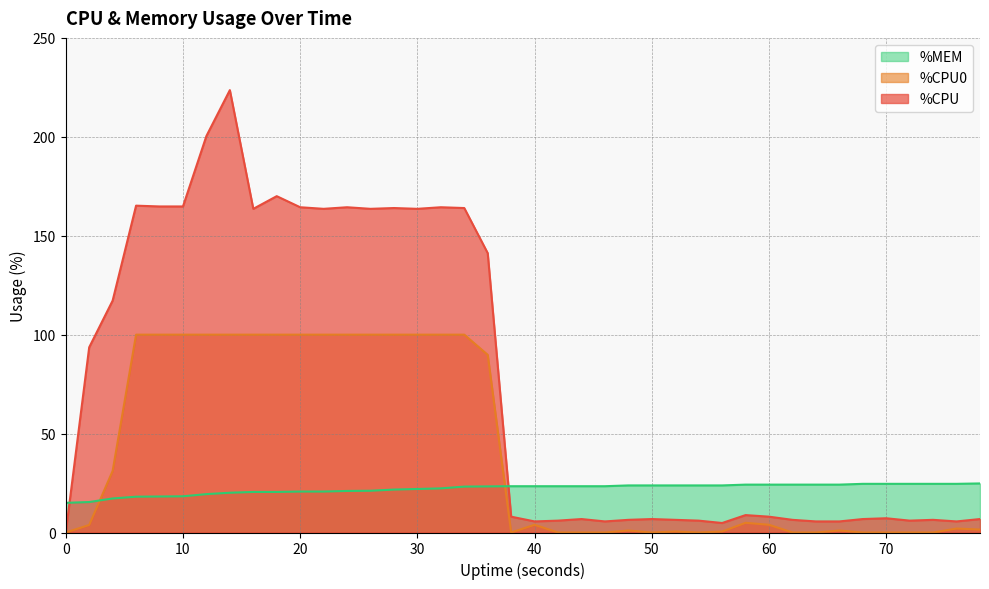

What is the spread (max minus min) of values at 0?

15.0